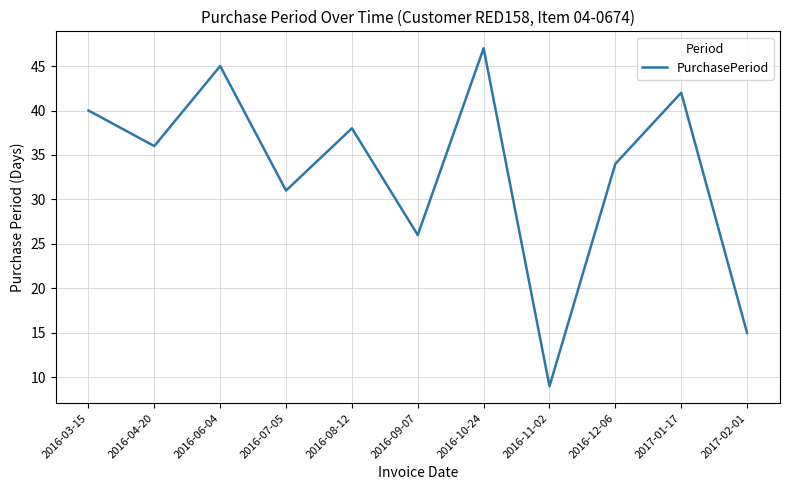

Does the chart display data point markers on the line(s)?

No